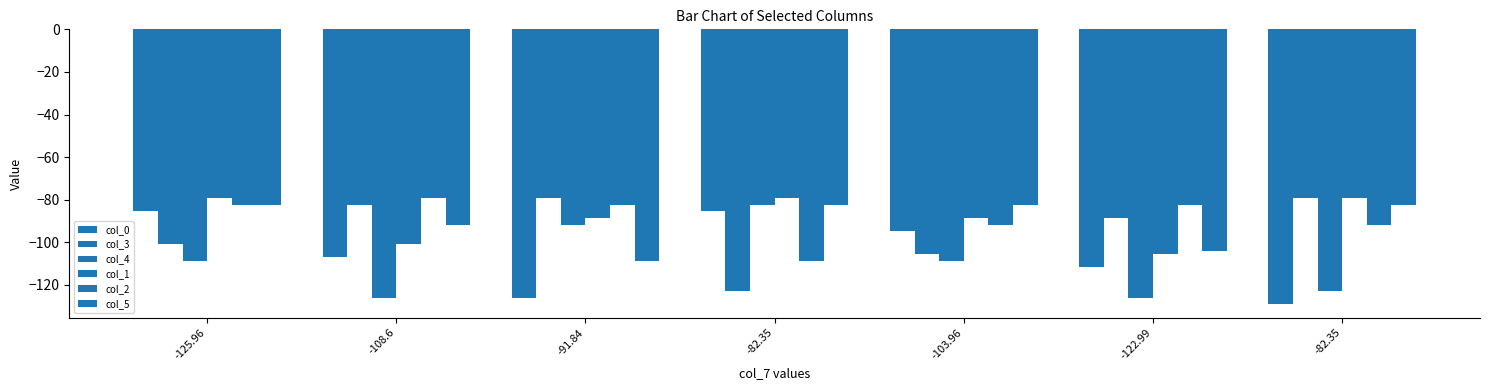

What is the sum of the col_5 values at -108.6 and -82.35?

-174.2